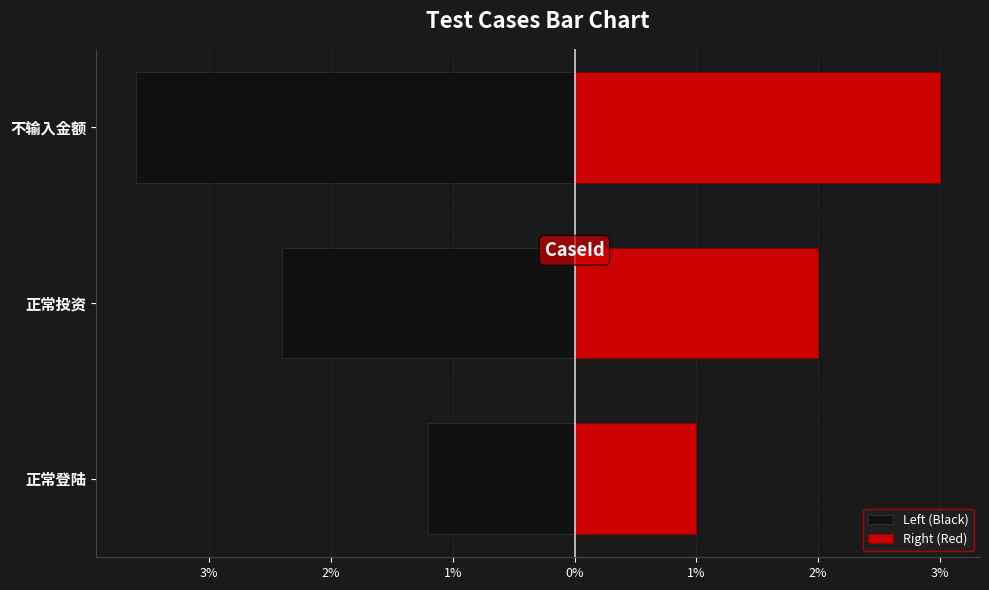

What is the greatest value displayed?

3.0